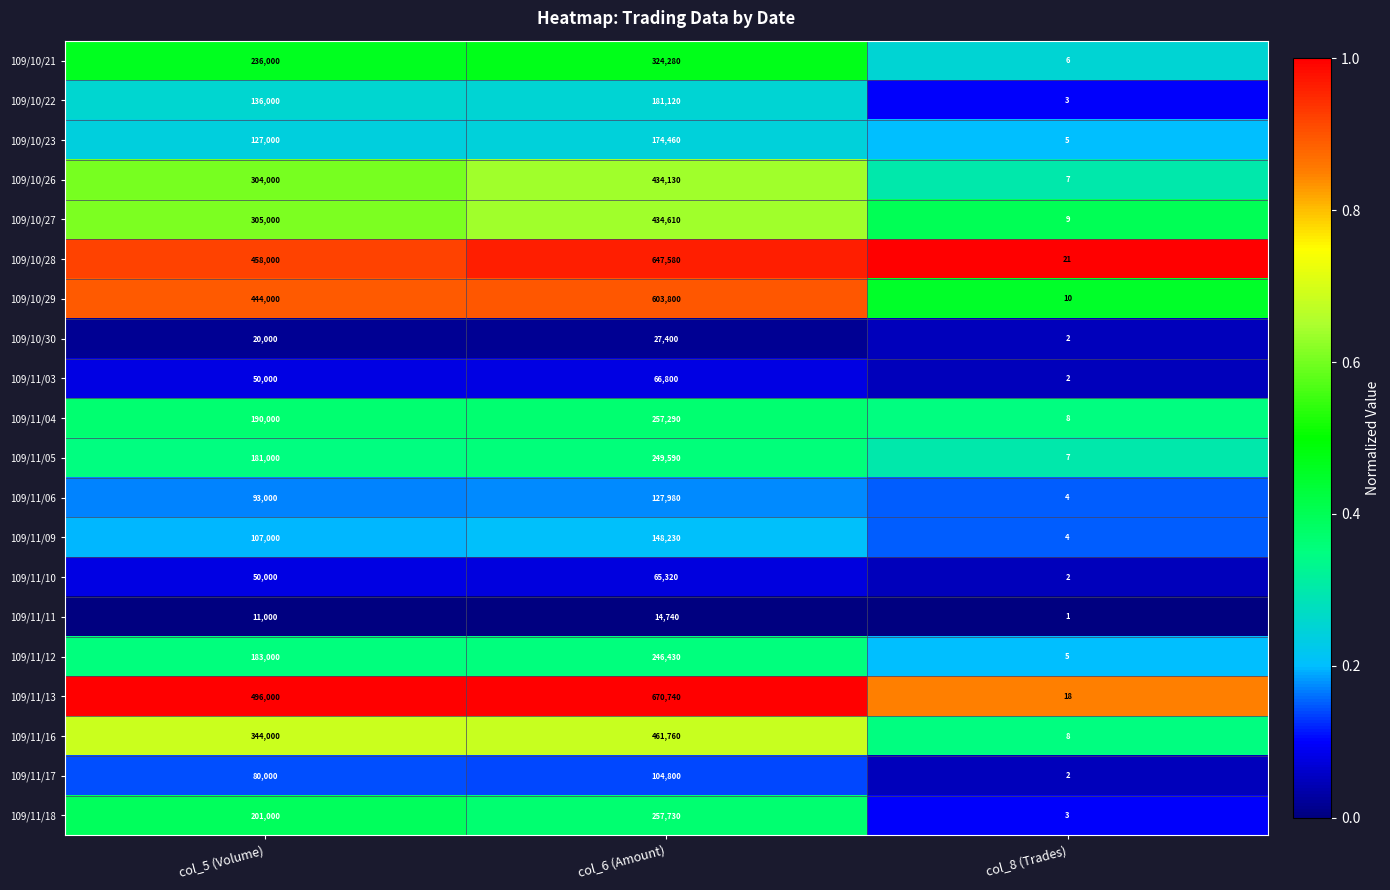

What is the difference between the 109/11/12 values at col_6 (Amount) and col_8 (Trades)?

246425